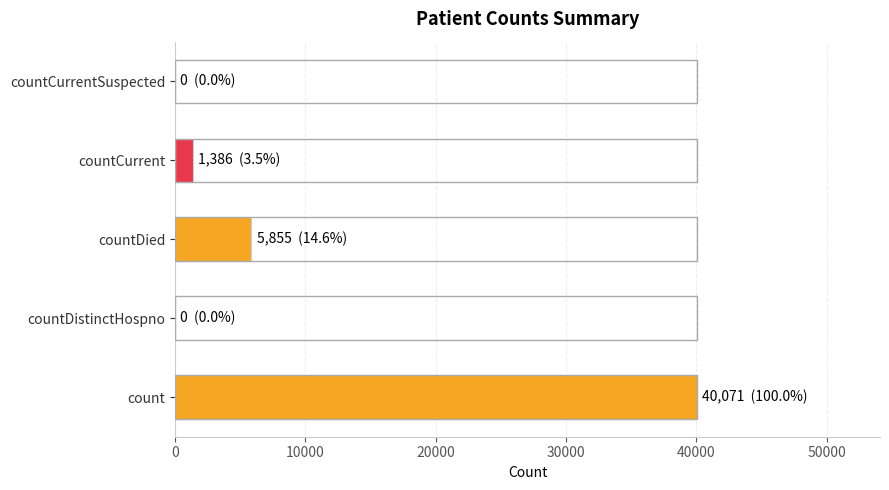

The value at countCurrentSuspected is 13516. True or false?

False